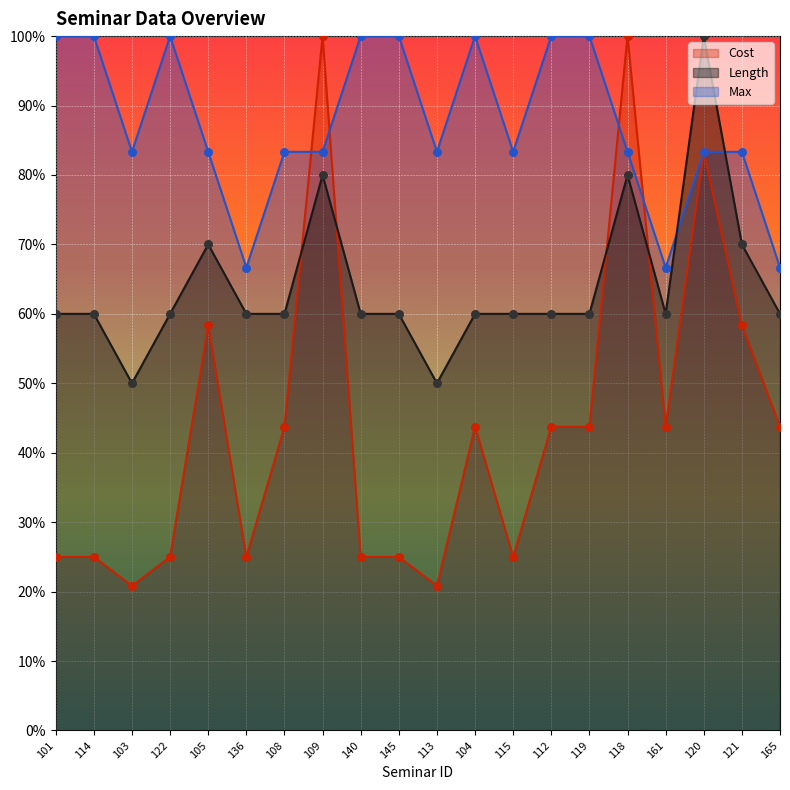

Is the value of Length at 105 greater than the value of Max at 119?

No